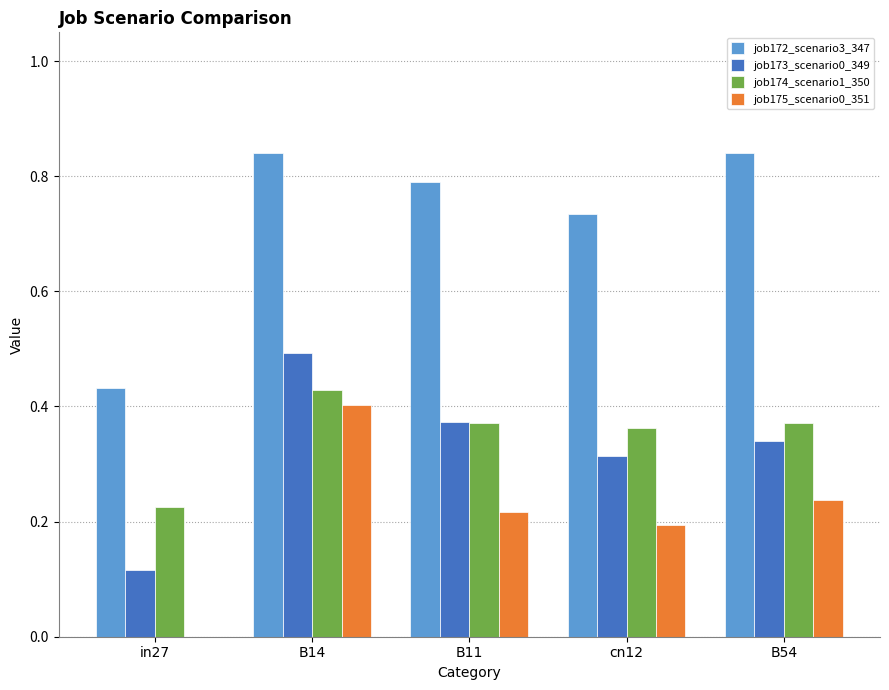

At which category is the sum across all series the highest?

B14